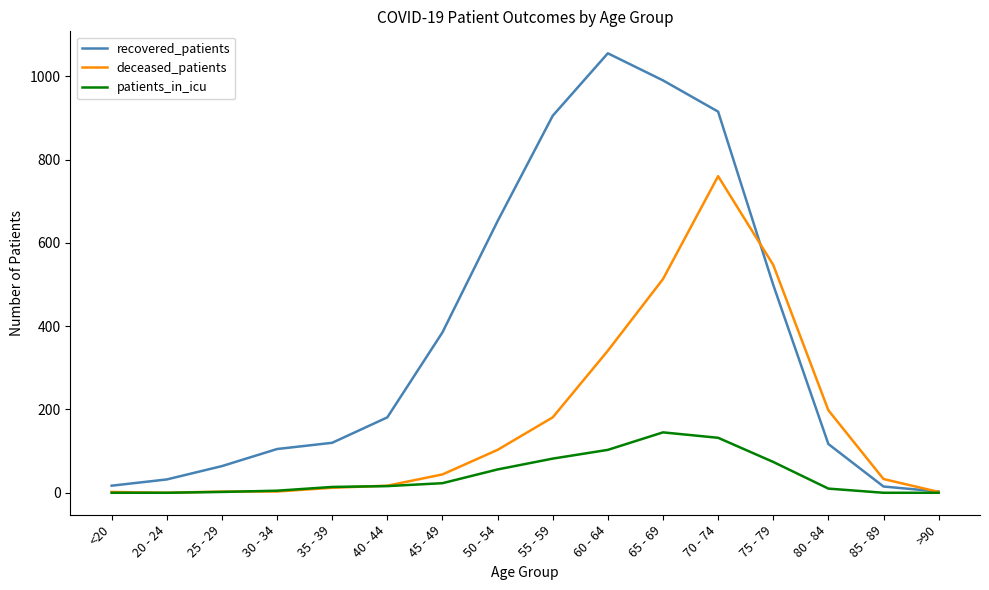

How many values in the patients_in_icu series are below 16?

8